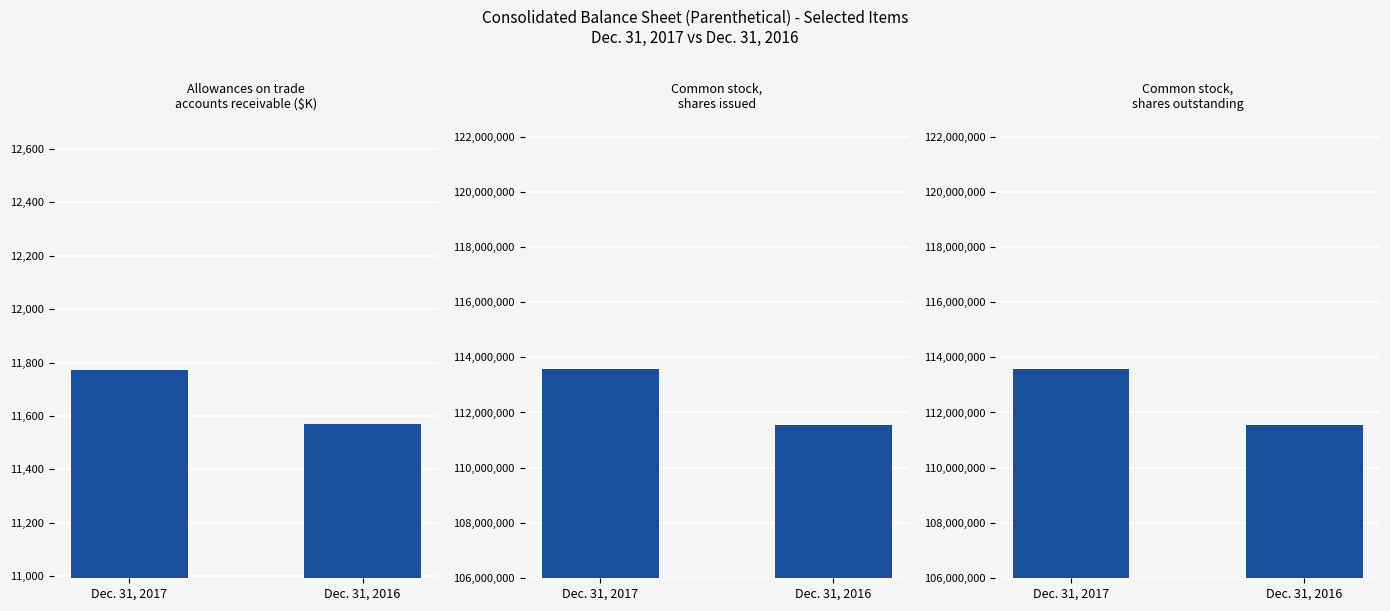

What is the average value of the Allowances on trade
accounts receivable ($K) series?

11671